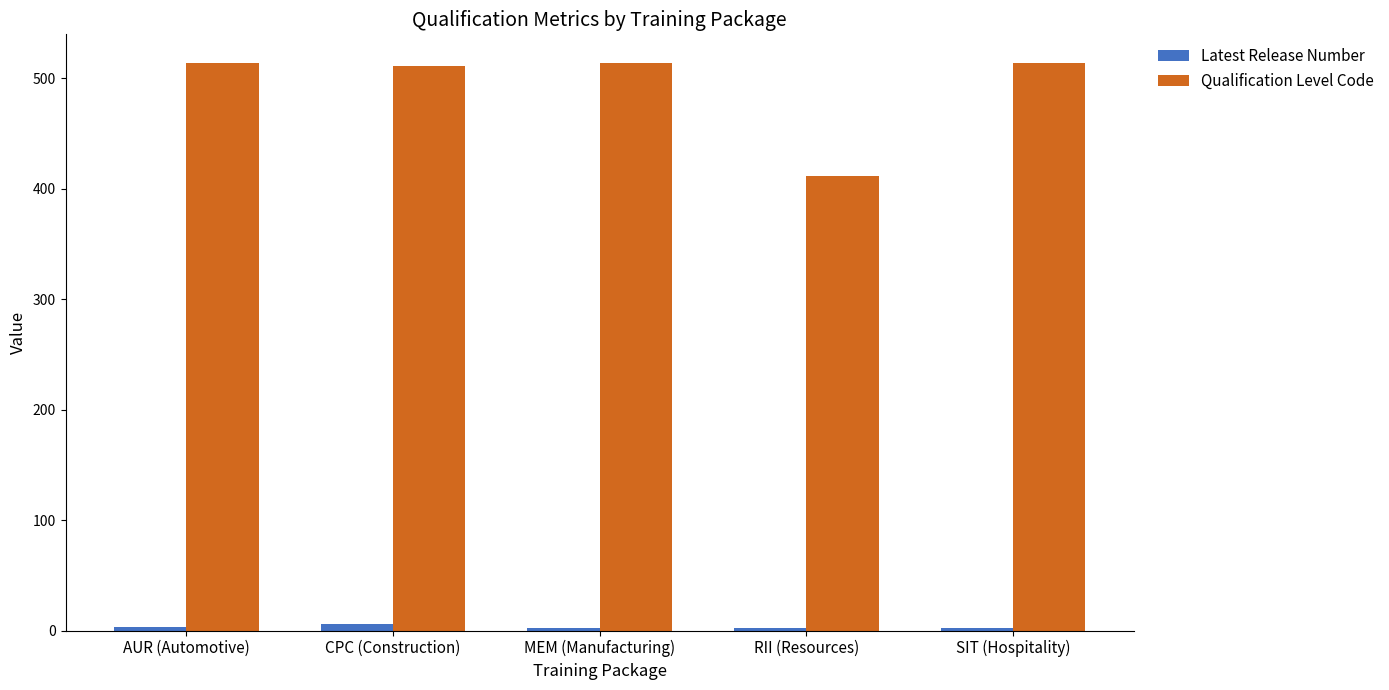

At how many categories does at least one series exceed 201?

5